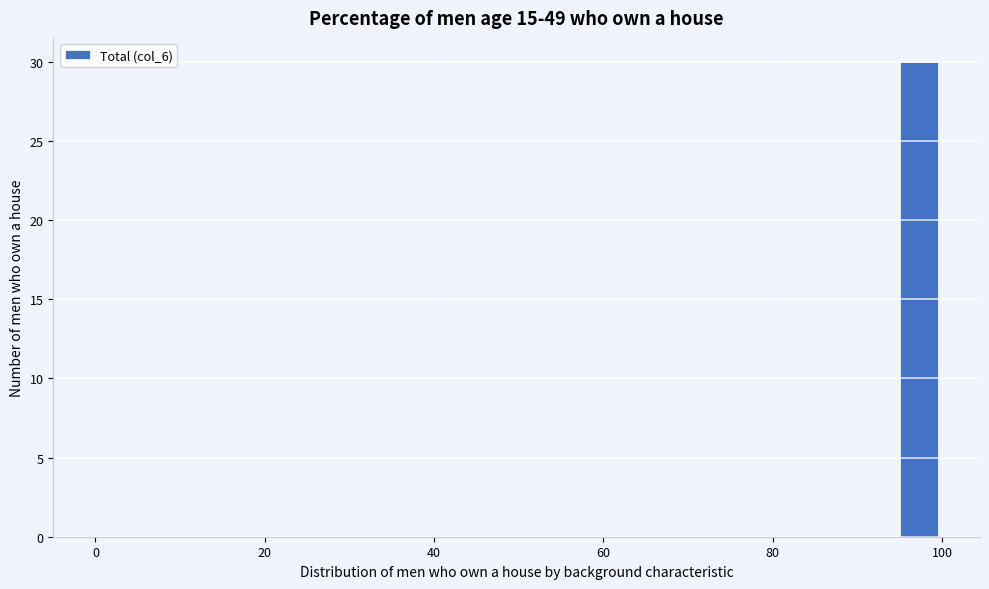

Around what value on the x-axis is the tallest bar? Give the approximate position of its centre, as read against the axis.

98